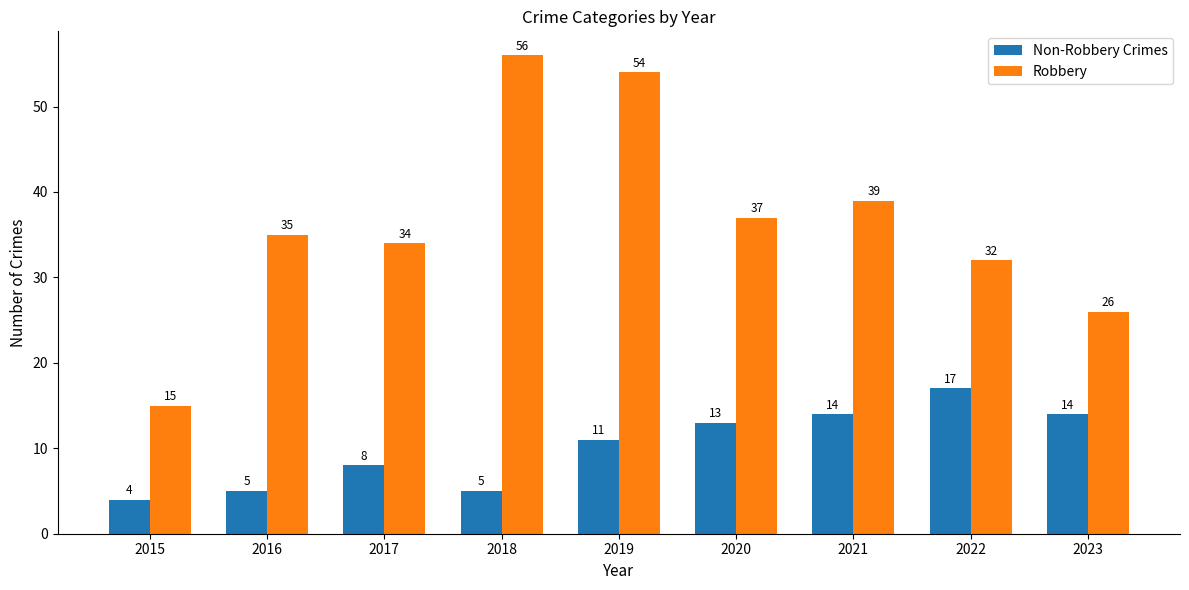

Between 2020 and 2022, which series saw the biggest shift?

Robbery